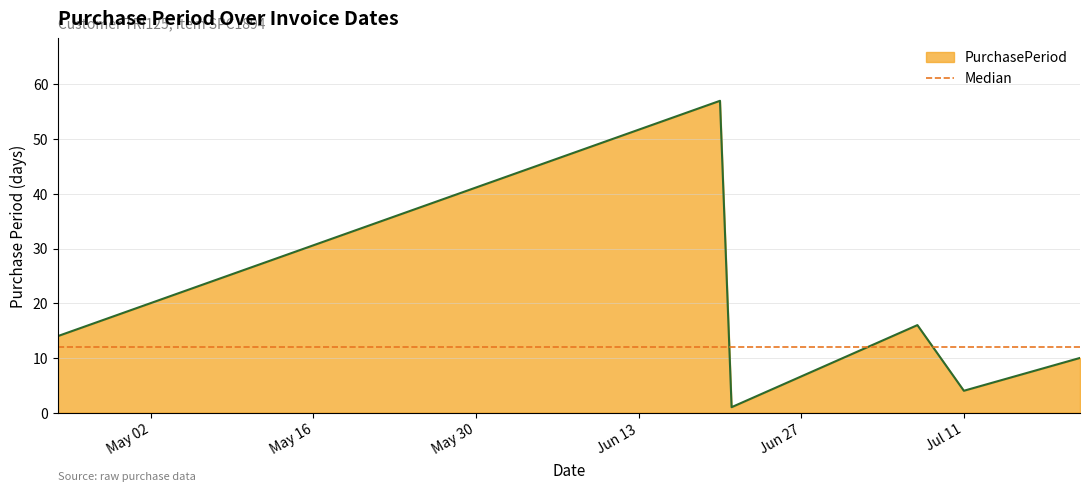

What is the sum of all values?

102